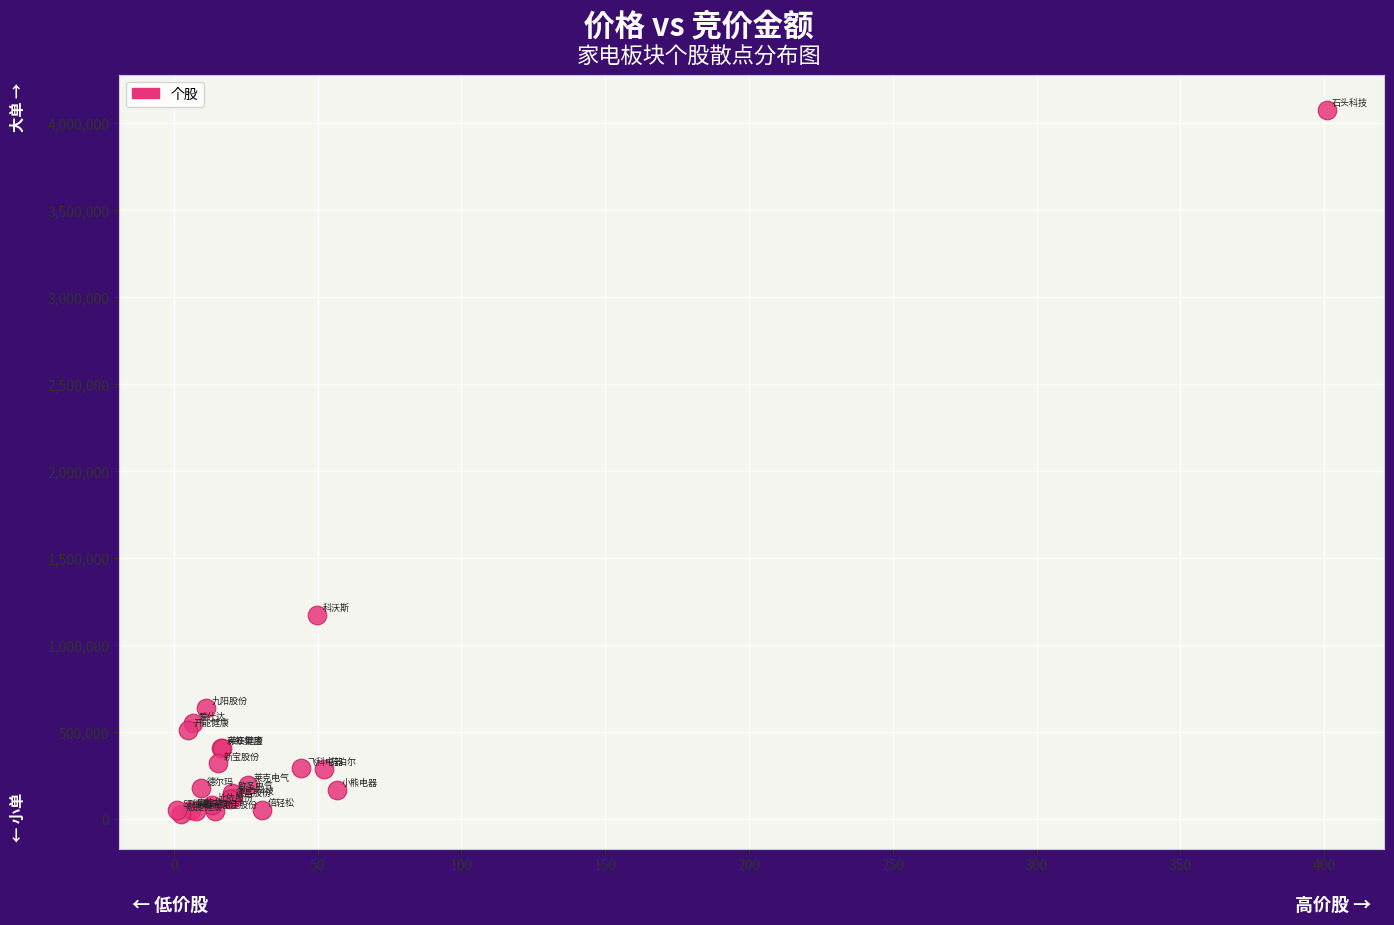

What Y value in the scatter plot is closest to 2052978?

1174768